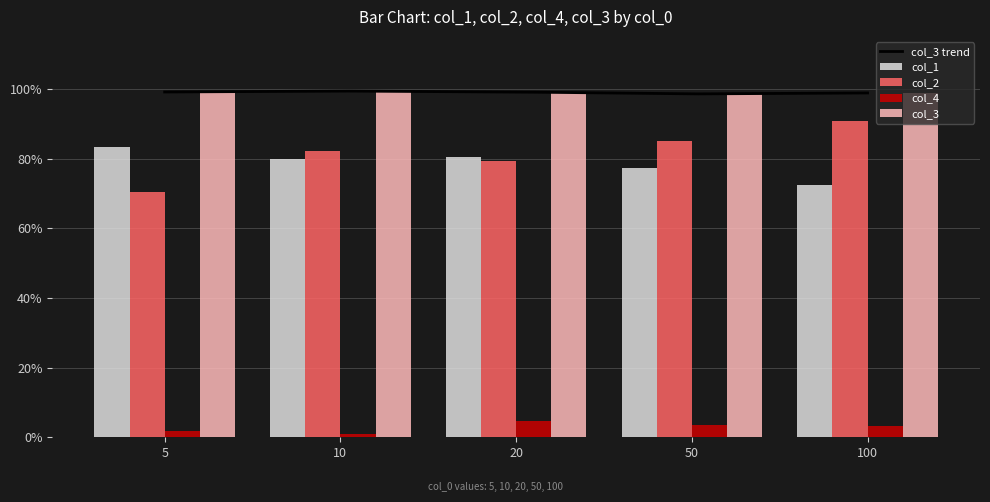

Rank the series at 10 from highest to lowest value.

col_3, col_2, col_1, col_4